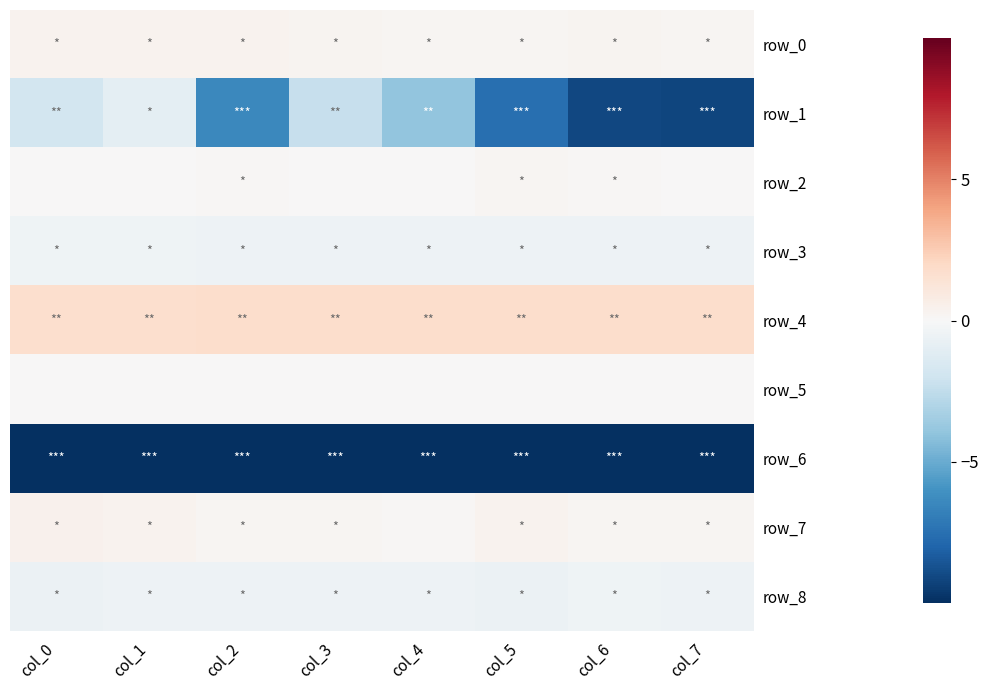

How many categories are shown in the chart?

8